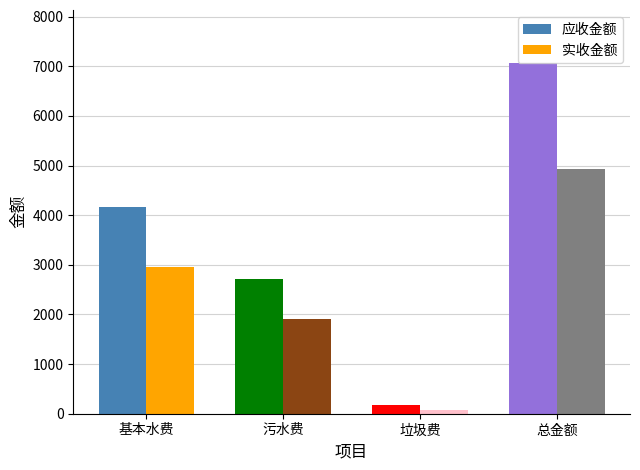

What is the difference between the highest and lowest values at 垃圾费?

108.8